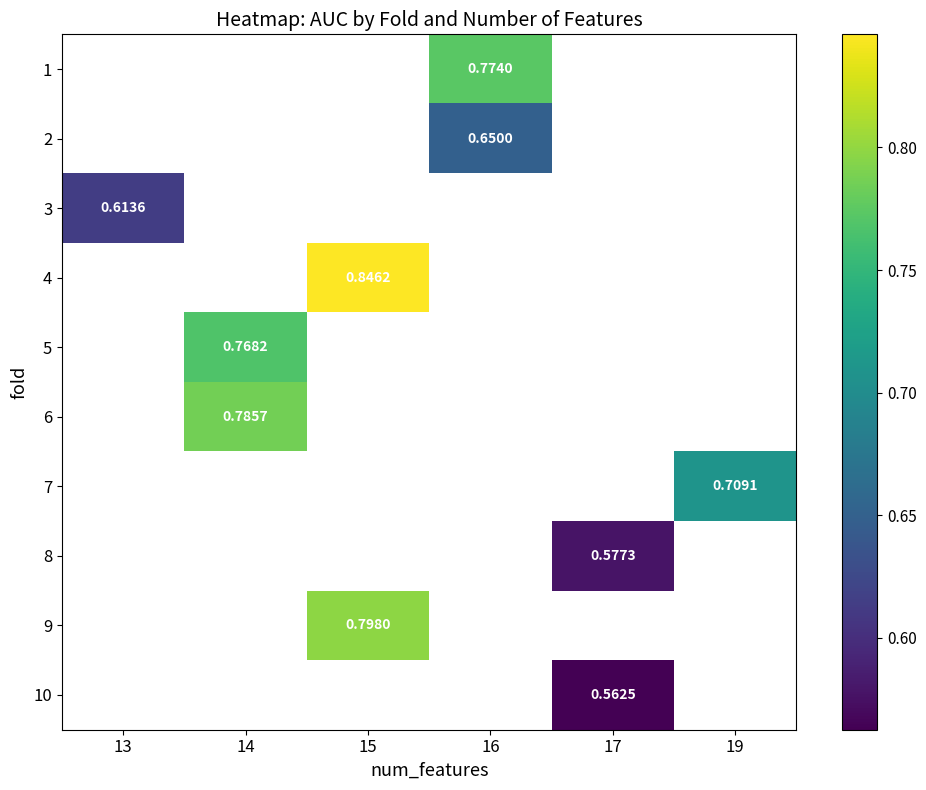

What is the smallest value displayed?

0.6